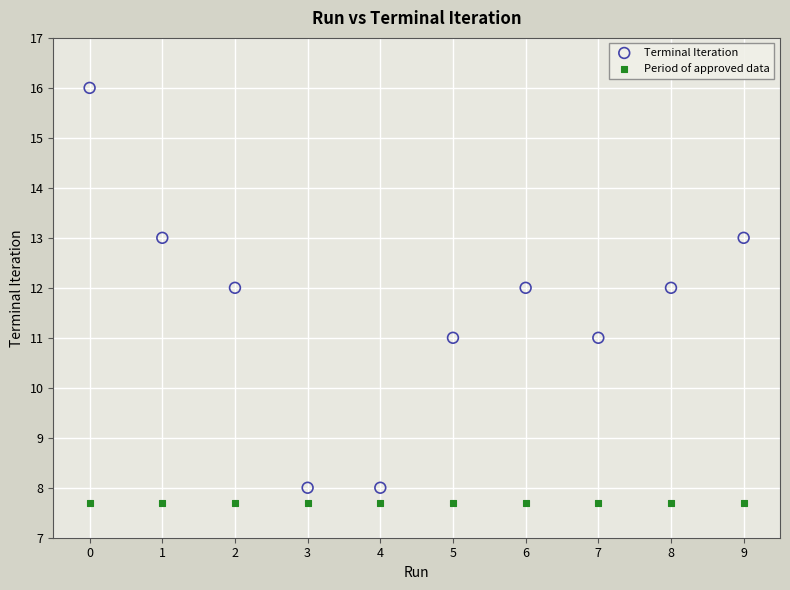

What are all the series names shown in the legend?

Terminal Iteration, Period of approved data